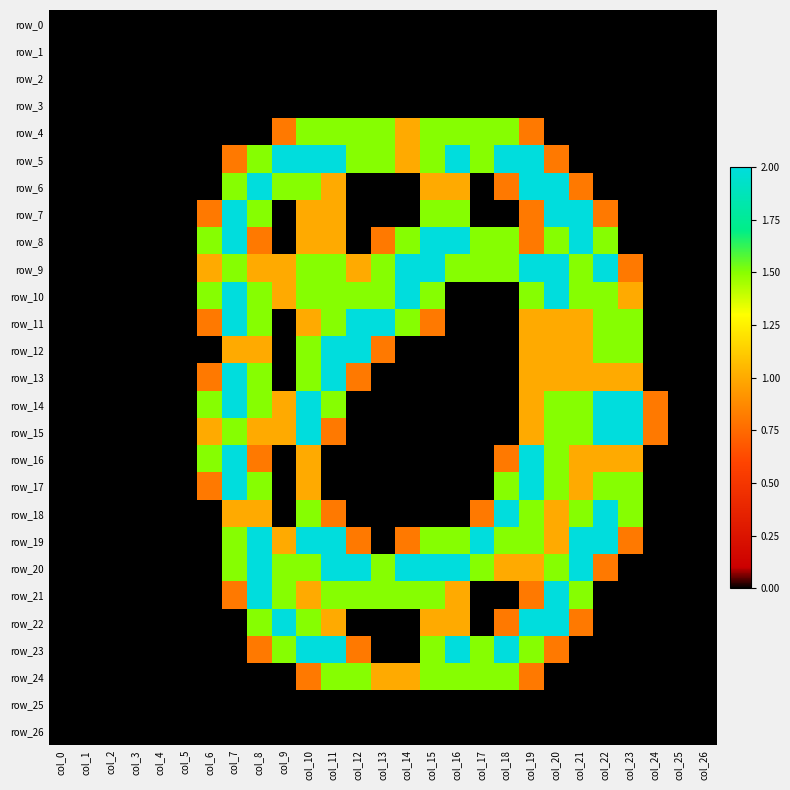

Rank the series at col_11 from lowest to highest value.

row_0, row_1, row_2, row_3, row_16, row_17, row_25, row_26, row_15, row_18, row_6, row_7, row_8, row_22, row_4, row_9, row_10, row_11, row_14, row_21, row_24, row_5, row_12, row_13, row_19, row_20, row_23